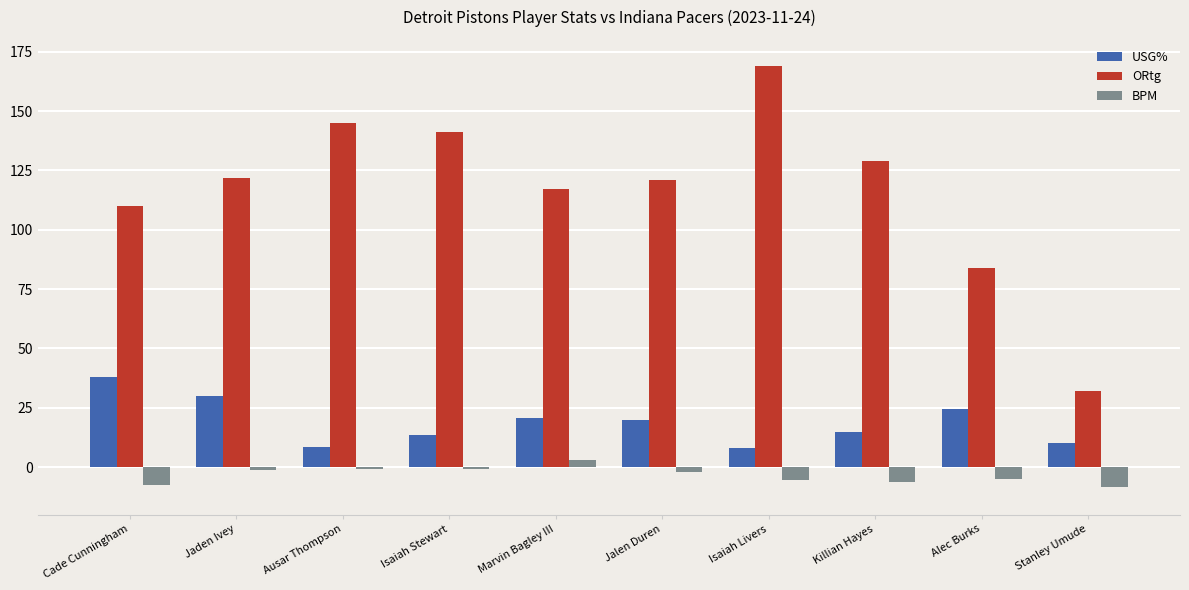

How many data points does each series have?

10